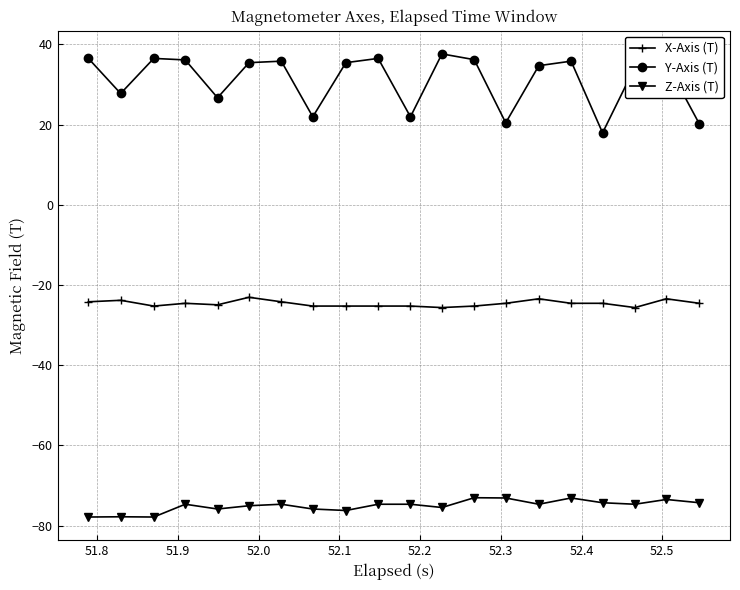

Which series has the largest total across all categories?

Y-Axis (T)